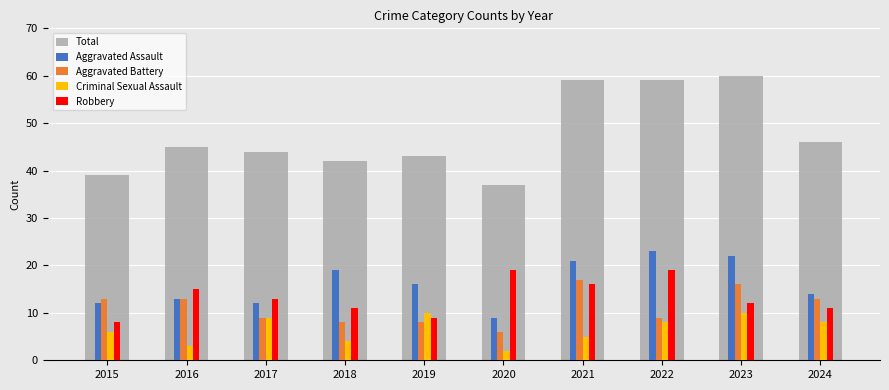

Which series has the widest spread of values?

Total